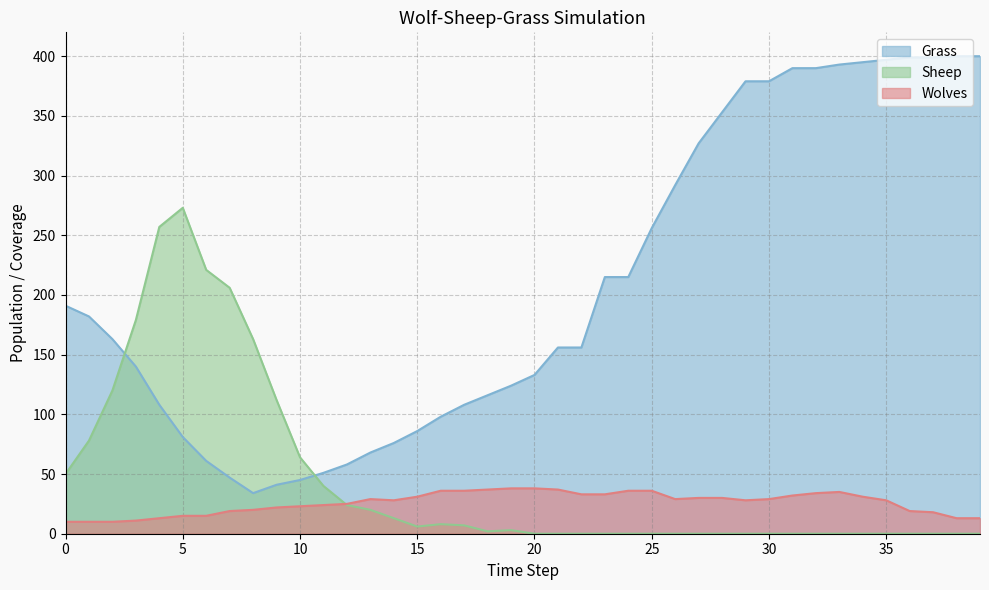

Reading left to right, extract all data points from this chart.

Grass: 191	182	163	140	108	81	61	47	34	41	45	51	58	68	76	86	98	108	116	124	133	156	156	215	215	256	292	327	353	379	379	390	390	393	395	397	399	399	400	400
Wolves: 10	10	10	11	13	15	15	19	20	22	23	24	25	29	28	31	36	36	37	38	38	37	33	33	36	36	29	30	30	28	29	32	34	35	31	28	19	18	13	13
Sheep: 50	78	120	179	257	273	221	206	163	112	64	40	24	20	13	6	8	7	2	3	0	0	0	0	0	0	0	0	0	0	0	0	0	0	0	0	0	0	0	0